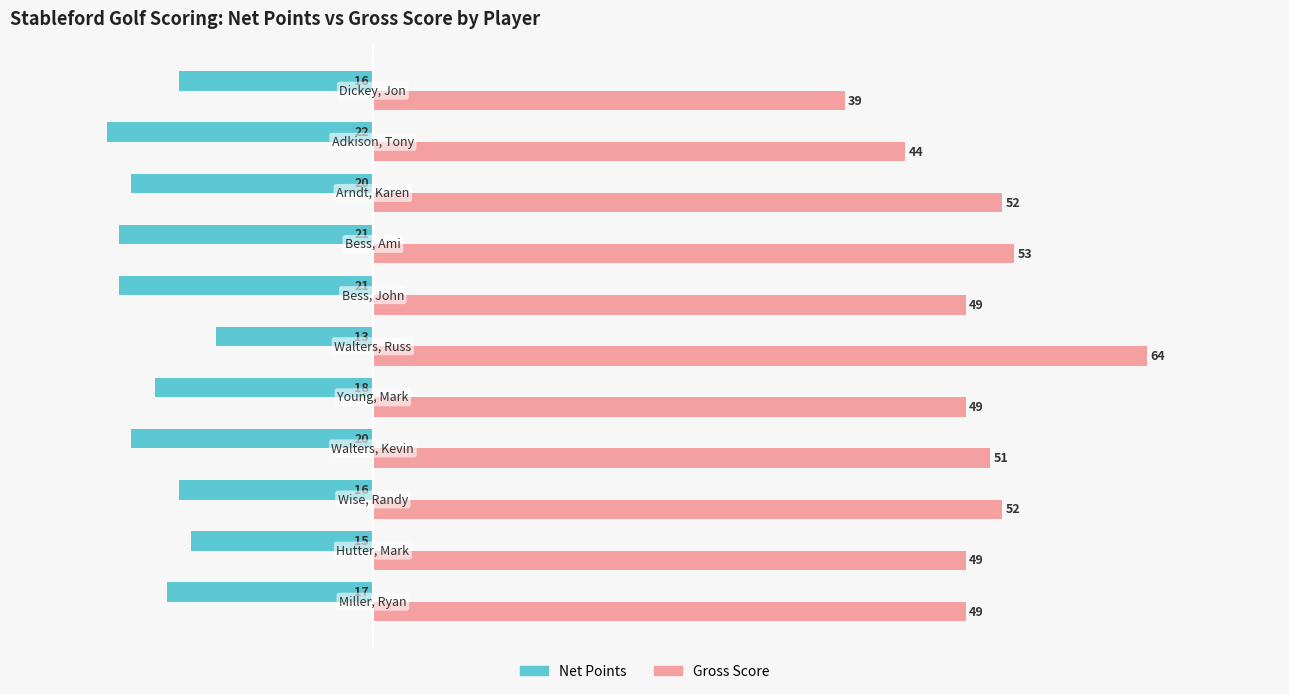

What is the average value of the Gross Score series?

50